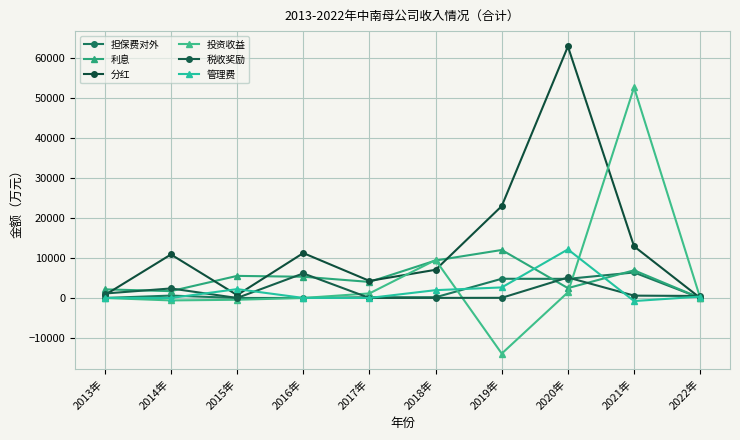

What is the sum of the 利息 values at 2015年 and 2016年?

10851.8